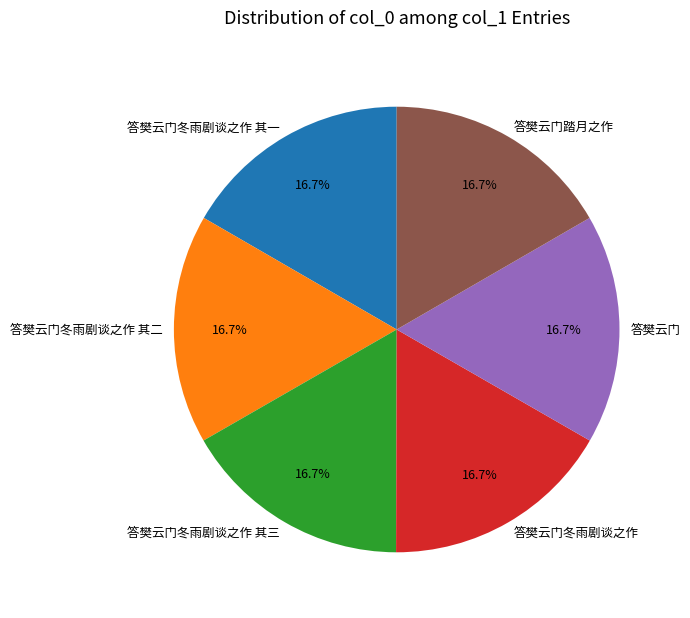

How many segments does this pie chart have?

6